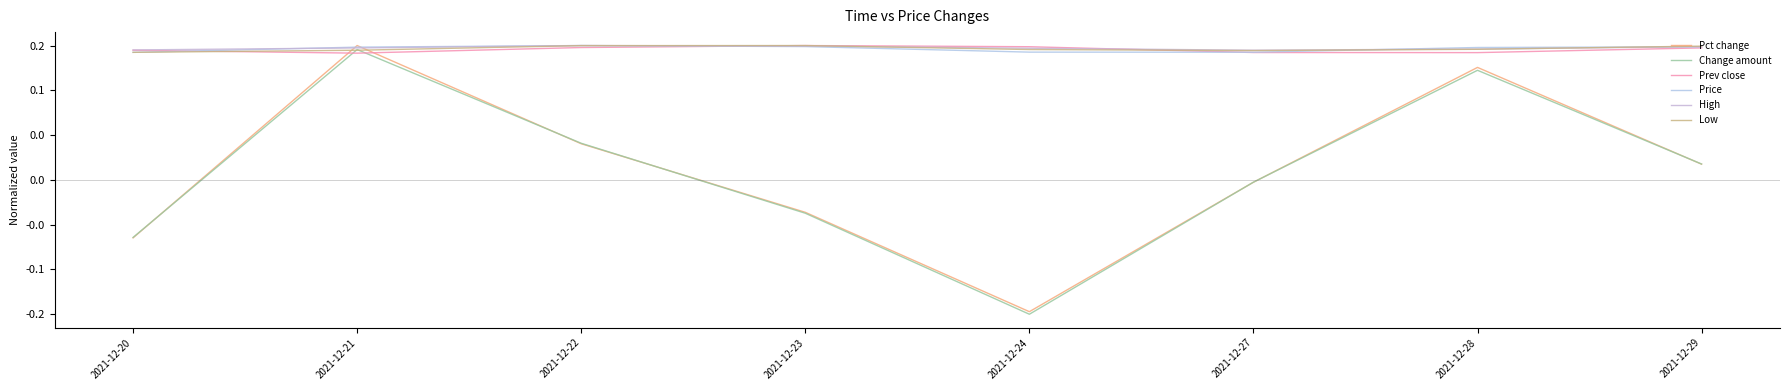

Which series ends up on top after the final intersection of Low and Prev close?

Low